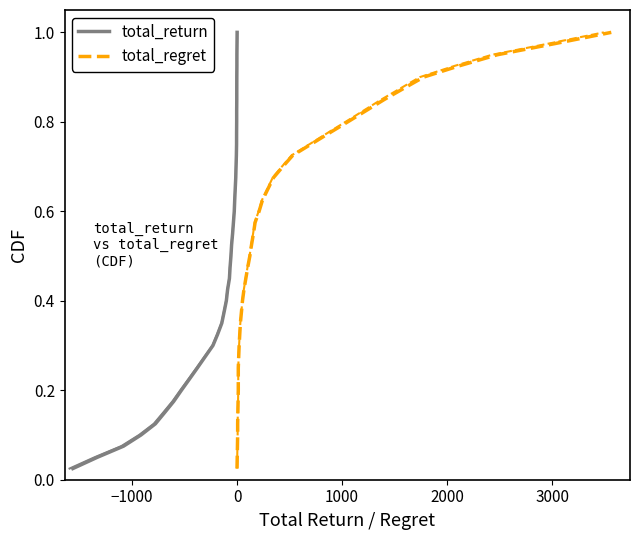

Is the value of total_regret at 34 greater than the value of total_return at 31?

Yes